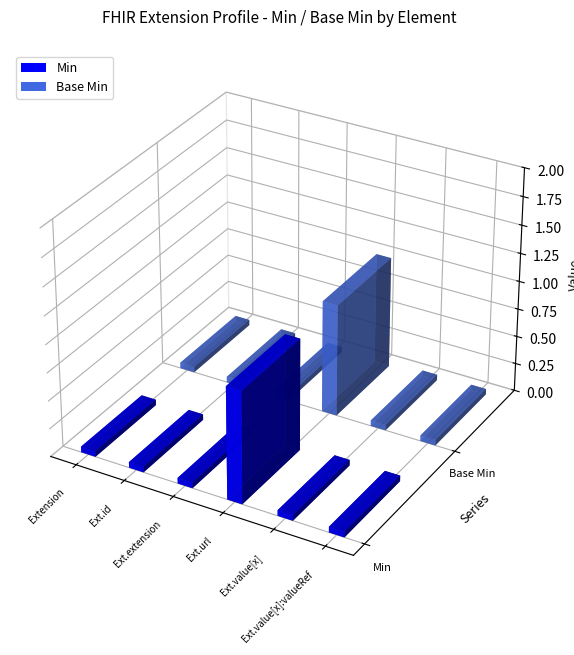

How many data points does each series have?

6